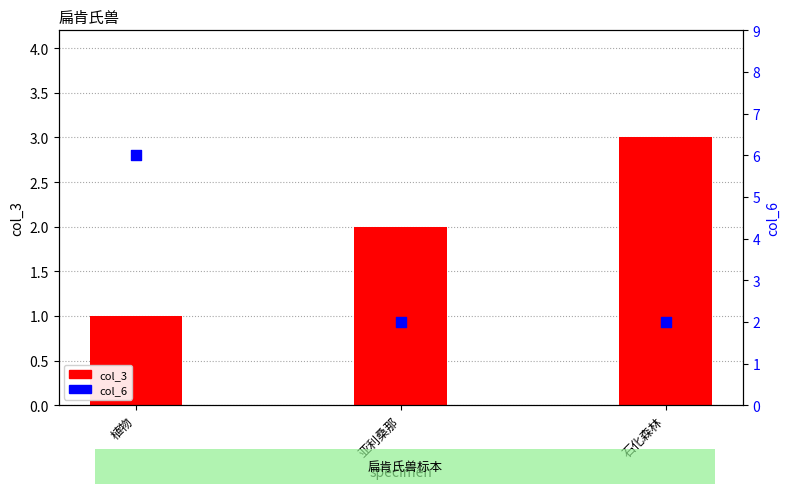

What are all the series names shown in the legend?

col_3, col_6